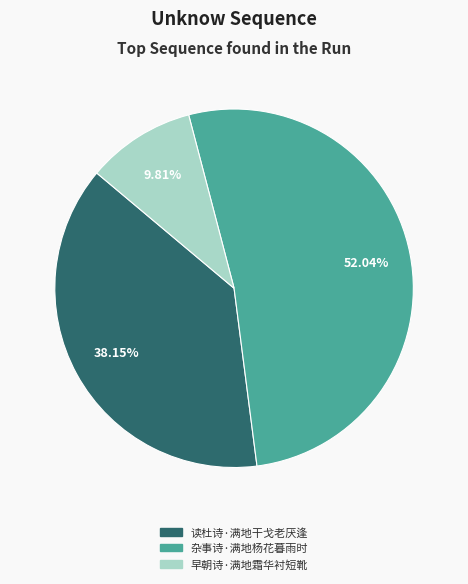

Does 读杜诗·满地干戈老厌逢 account for over 50% of the chart?

No